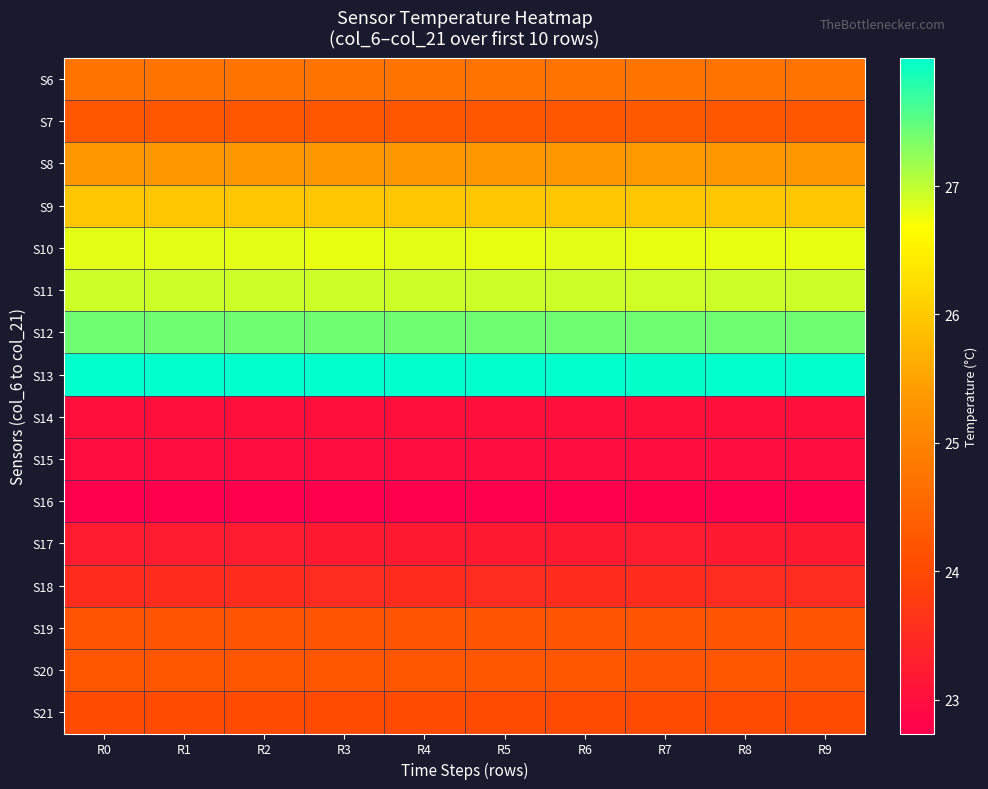

Reading left to right, what are all the values shown in this chart?

S6: R0=24.7	R1=24.7	R2=24.7	R3=24.7	R4=24.7	R5=24.7	R6=24.7	R7=24.8	R8=24.7	R9=24.7
S7: R0=24.3	R1=24.3	R2=24.3	R3=24.2	R4=24.3	R5=24.2	R6=24.3	R7=24.3	R8=24.3	R9=24.3
S8: R0=25.4	R1=25.3	R2=25.4	R3=25.3	R4=25.3	R5=25.3	R6=25.3	R7=25.4	R8=25.3	R9=25.3
S9: R0=26.0	R1=26.0	R2=26.0	R3=25.9	R4=26.0	R5=25.9	R6=26.0	R7=26.0	R8=26.0	R9=25.9
S10: R0=26.8	R1=26.8	R2=26.8	R3=26.8	R4=26.8	R5=26.8	R6=26.8	R7=26.8	R8=26.8	R9=26.8
S11: R0=26.9	R1=26.9	R2=26.9	R3=26.9	R4=26.9	R5=26.9	R6=26.9	R7=26.9	R8=26.9	R9=26.9
S12: R0=27.4	R1=27.4	R2=27.4	R3=27.4	R4=27.4	R5=27.4	R6=27.4	R7=27.4	R8=27.4	R9=27.4
S13: R0=28.0	R1=28.0	R2=28.0	R3=28.0	R4=28.0	R5=28.0	R6=28.0	R7=28.0	R8=28.0	R9=28.0
S14: R0=23.0	R1=23.0	R2=23.0	R3=23.0	R4=23.0	R5=23.0	R6=23.0	R7=23.0	R8=23.0	R9=23.0
S15: R0=23.0	R1=23.0	R2=23.0	R3=23.0	R4=23.0	R5=23.0	R6=23.0	R7=23.0	R8=23.0	R9=23.0
S16: R0=22.7	R1=22.7	R2=22.7	R3=22.7	R4=22.7	R5=22.7	R6=22.7	R7=22.8	R8=22.7	R9=22.7
S17: R0=23.2	R1=23.2	R2=23.2	R3=23.2	R4=23.2	R5=23.2	R6=23.2	R7=23.2	R8=23.2	R9=23.2
S18: R0=23.5	R1=23.5	R2=23.5	R3=23.5	R4=23.5	R5=23.5	R6=23.5	R7=23.5	R8=23.5	R9=23.5
S19: R0=24.2	R1=24.2	R2=24.2	R3=24.2	R4=24.2	R5=24.2	R6=24.2	R7=24.2	R8=24.2	R9=24.2
S20: R0=24.2	R1=24.2	R2=24.2	R3=24.2	R4=24.2	R5=24.2	R6=24.2	R7=24.2	R8=24.2	R9=24.2
S21: R0=24.0	R1=24.0	R2=24.0	R3=24.0	R4=24.0	R5=24.0	R6=24.0	R7=24.0	R8=24.0	R9=24.0